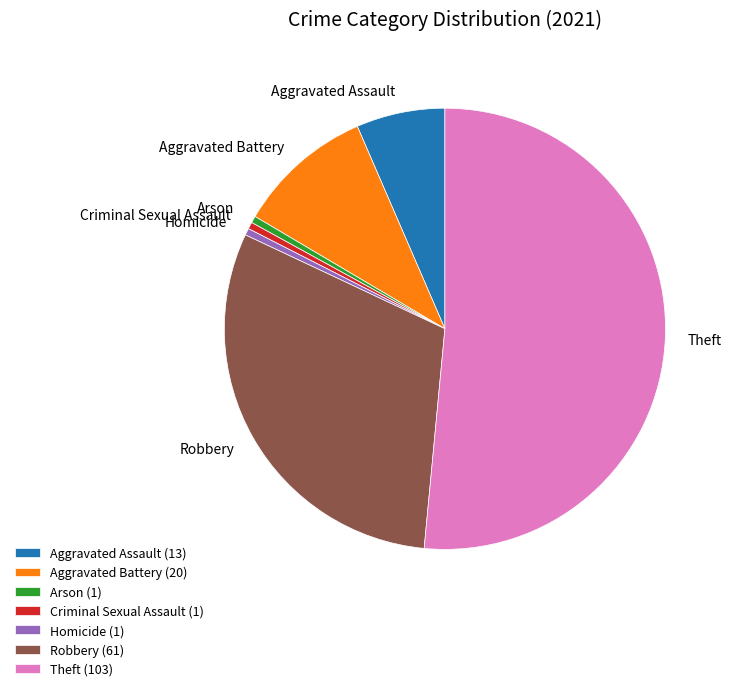

Is there a majority slice in this chart?

Yes